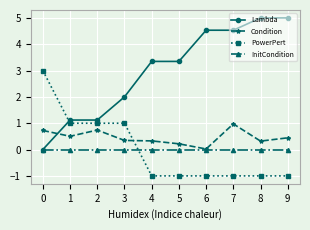

What is the value of the Lambda point at the 9th from the left?

5.0